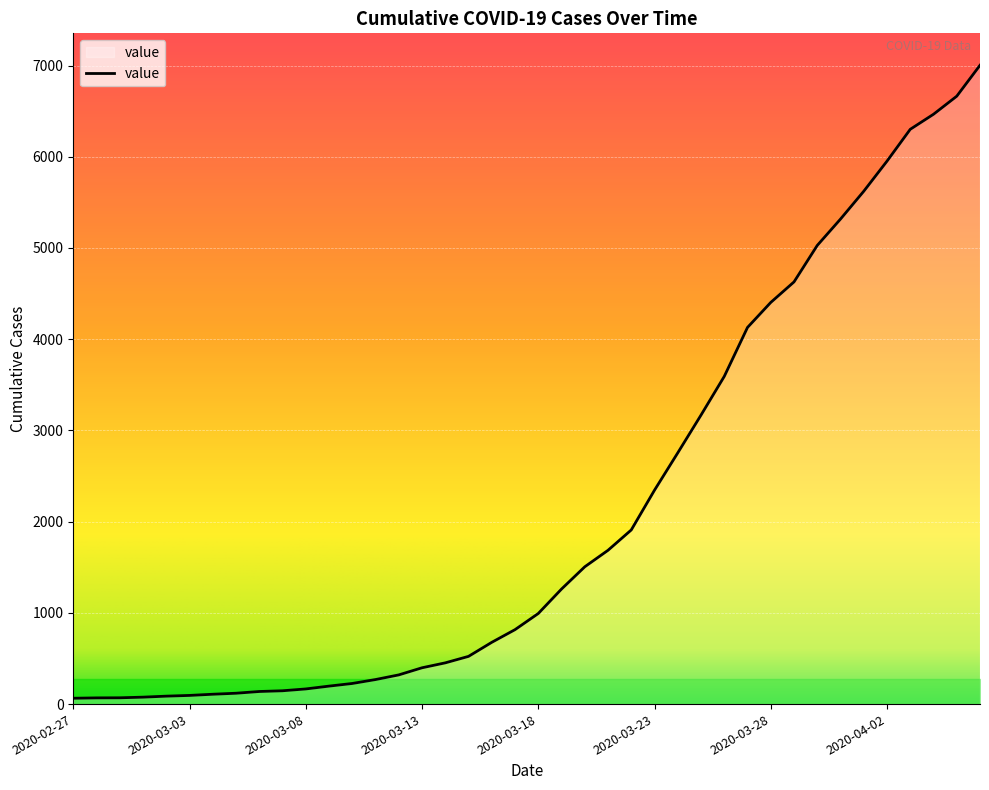

What is the greatest value displayed?

7003